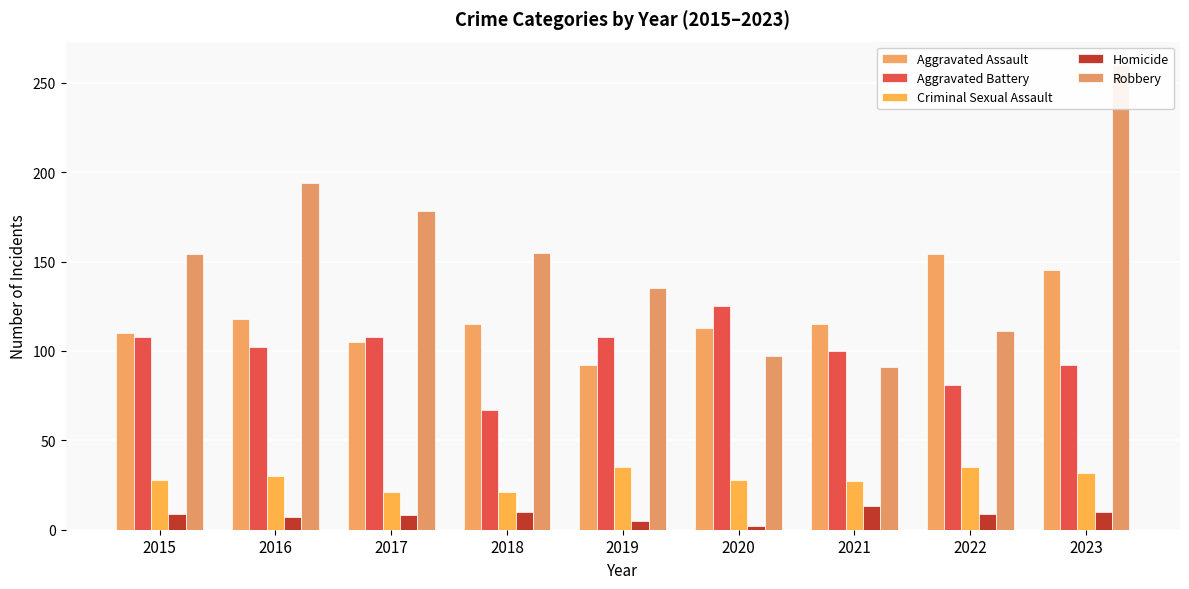

What is the total value across all series at 2019?

375